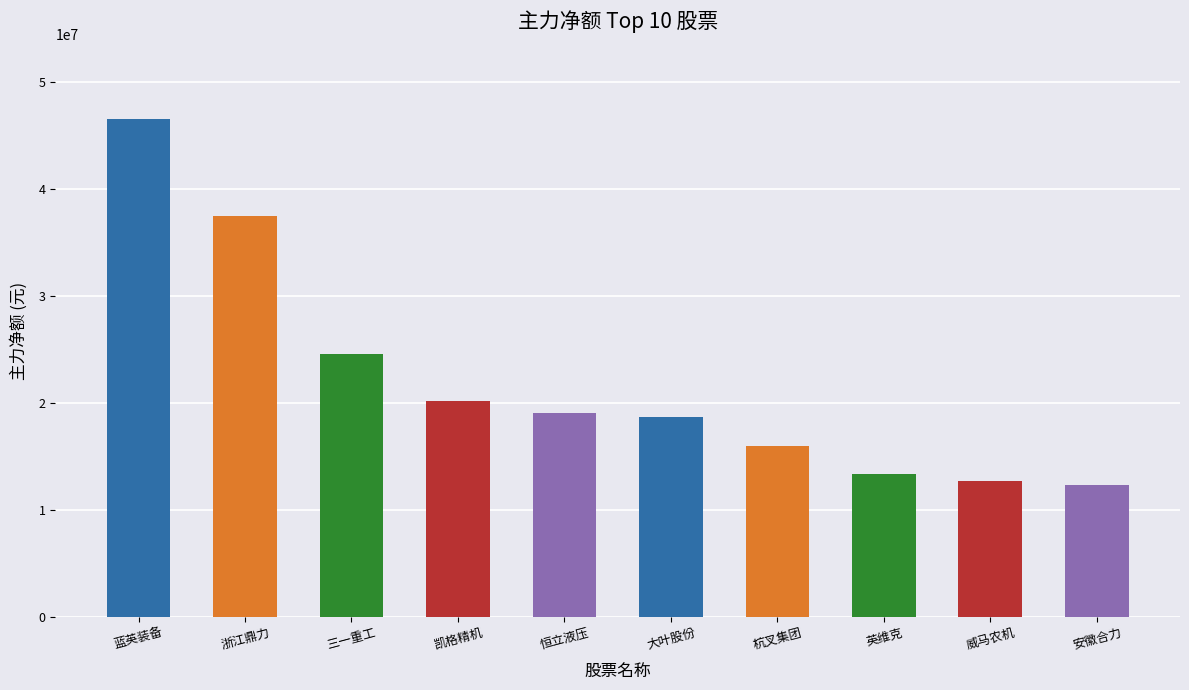

Which has a higher value, 大叶股份 or 英维克?

大叶股份